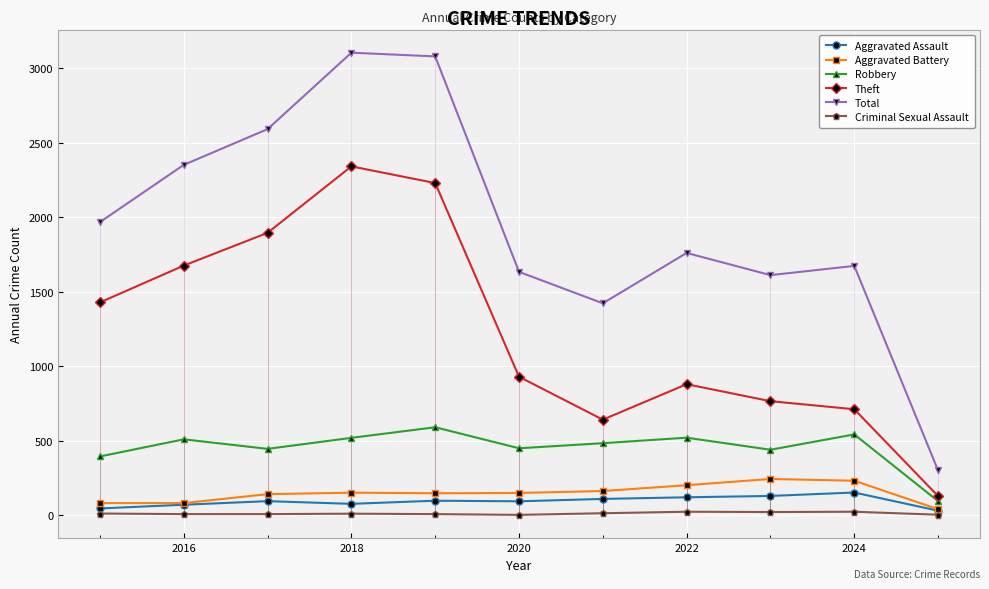

List the series in order of their peak value, lowest first.

Criminal Sexual Assault, Aggravated Assault, Aggravated Battery, Robbery, Theft, Total